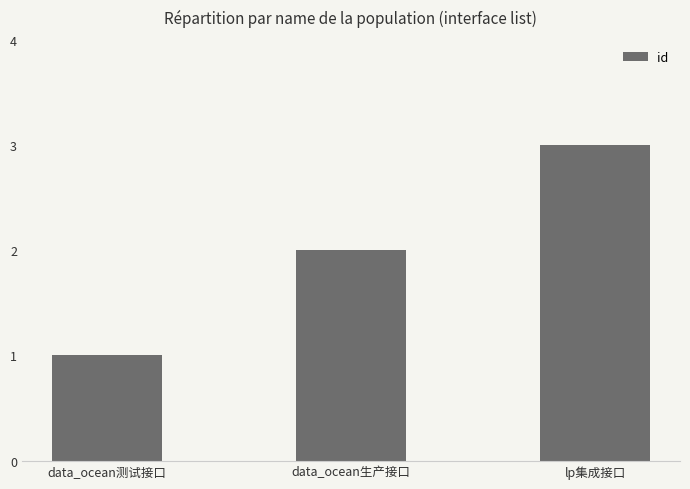

What is the label of the 1st bar from the right?

lp集成接口